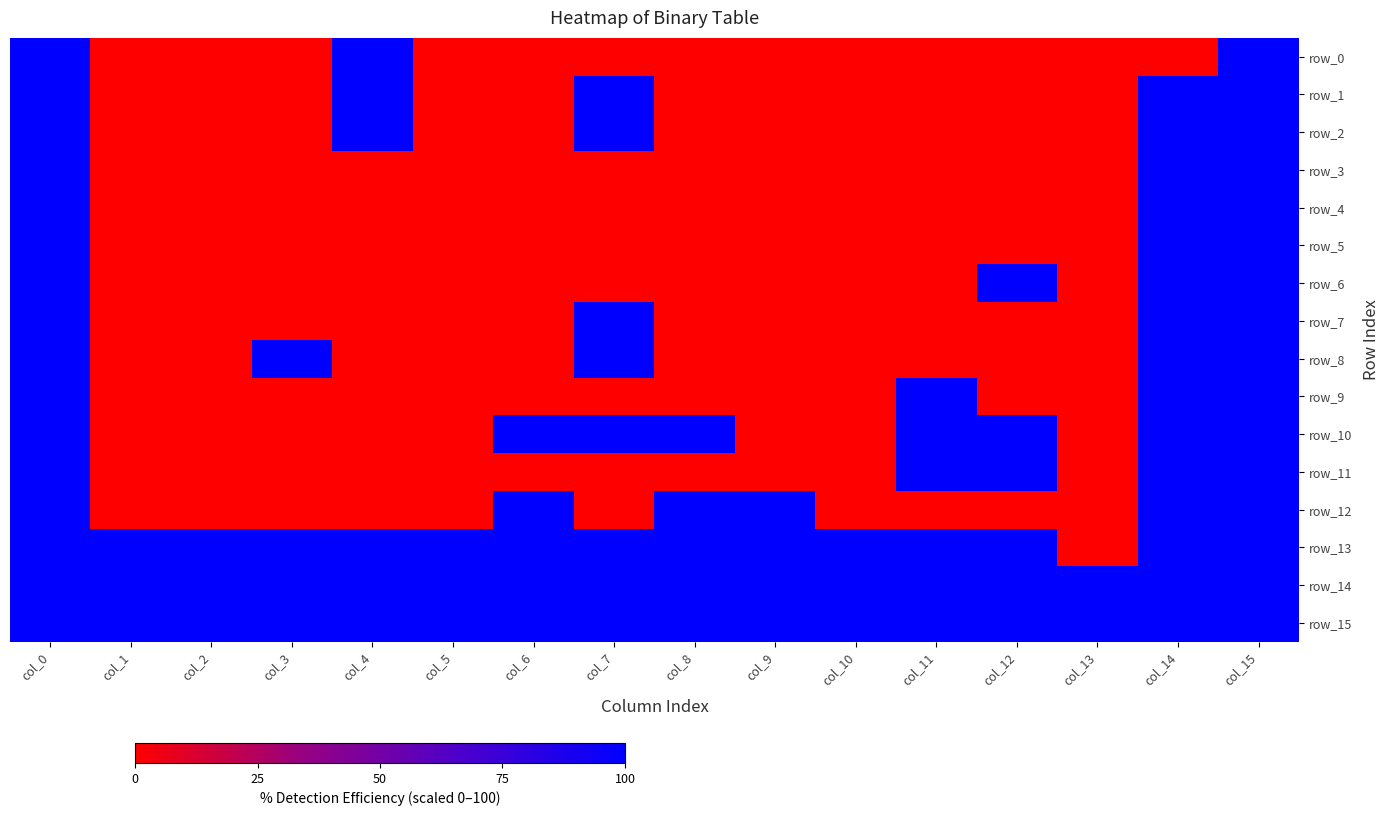

What is the minimum value for row_15?

1